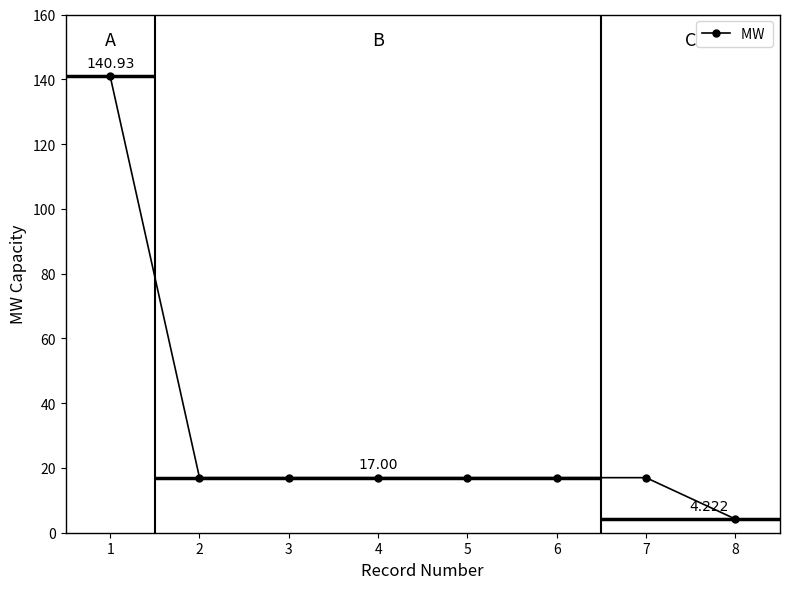

What is the smallest value displayed?

4.2